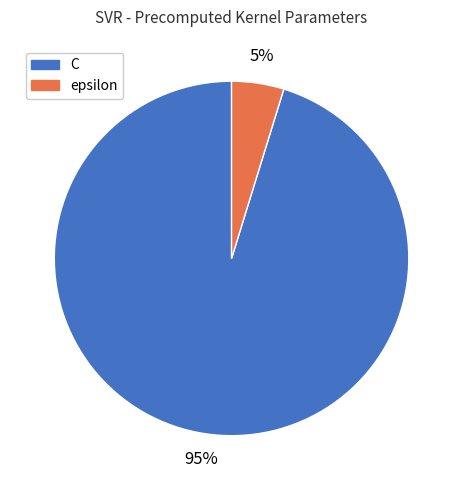

To the nearest percent, what is the difference between the largest and smallest slice percentages?

90%